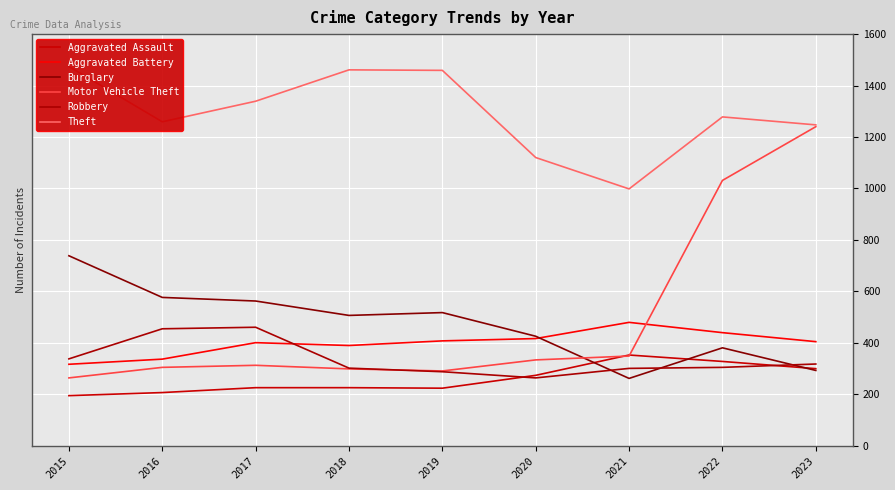

How many interior local valleys does the Motor Vehicle Theft series have?

1